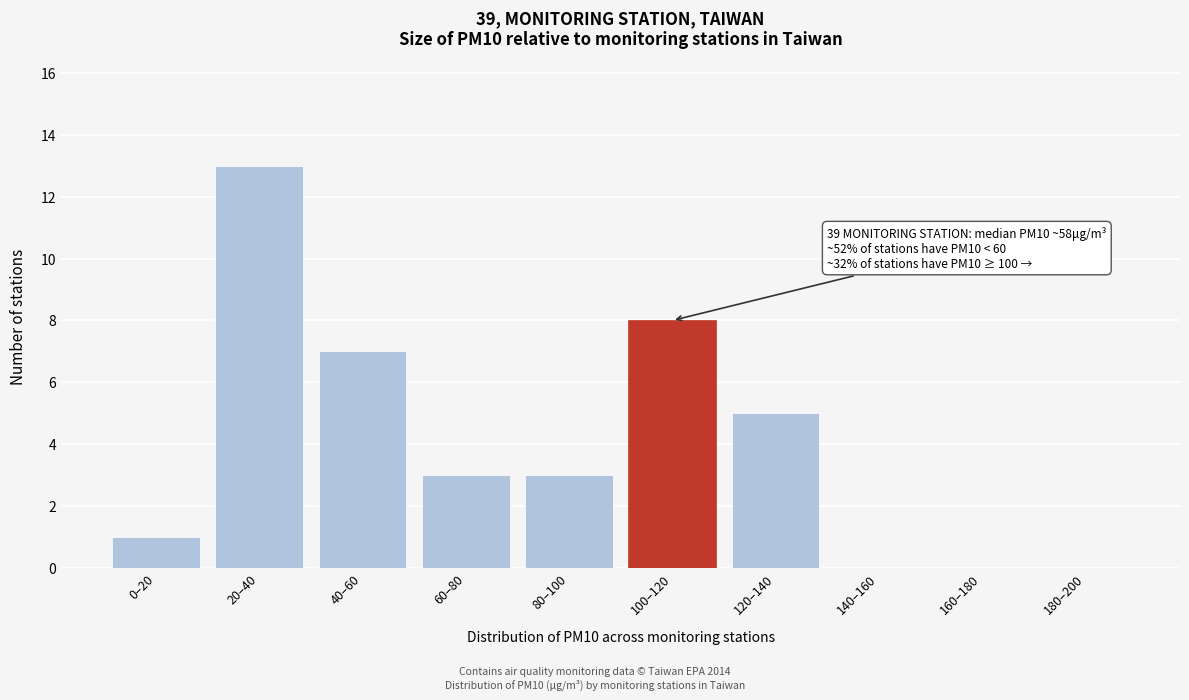

Reading left to right, extract all data points from this chart.

0–20=1	20–40=13	40–60=7	60–80=3	80–100=3	100–120=8	120–140=5	140–160=0	160–180=0	180–200=0